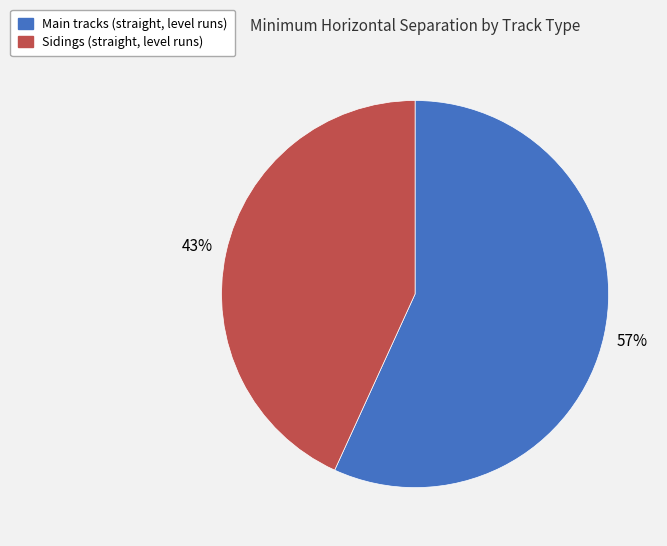

Is the sum of Sidings (straight, level runs) and Main tracks (straight, level runs) greater than half?

Yes